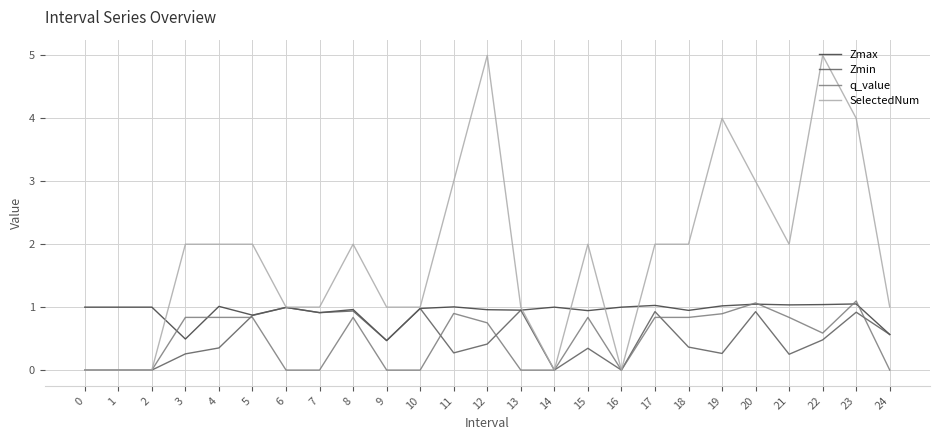

True or false: Zmin and q_value cross at least once.

True